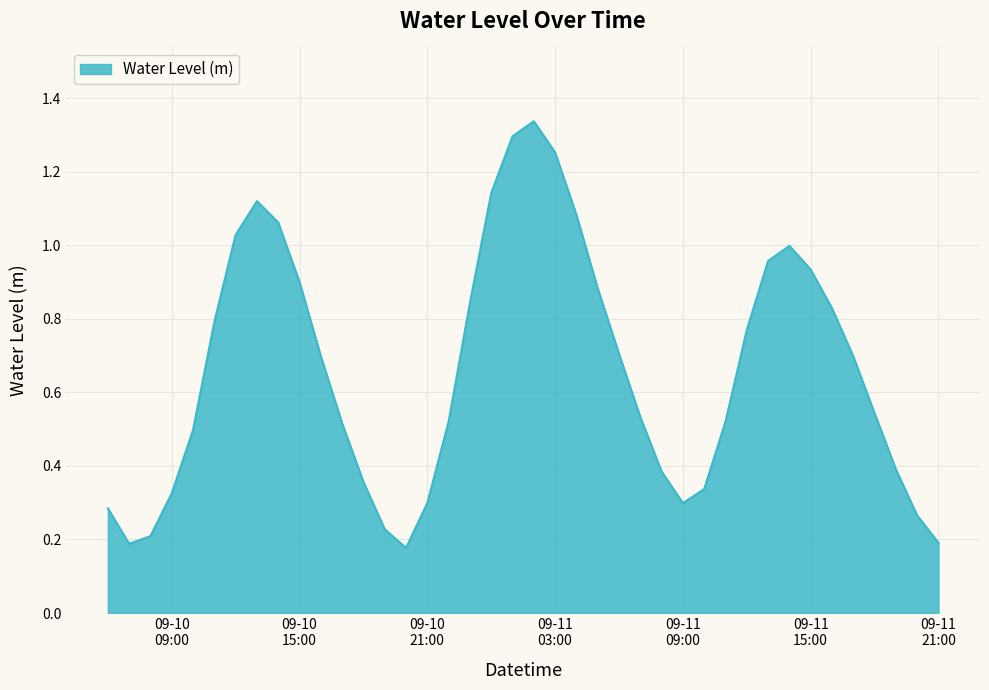

What is the difference between the maximum and minimum values?

1.2